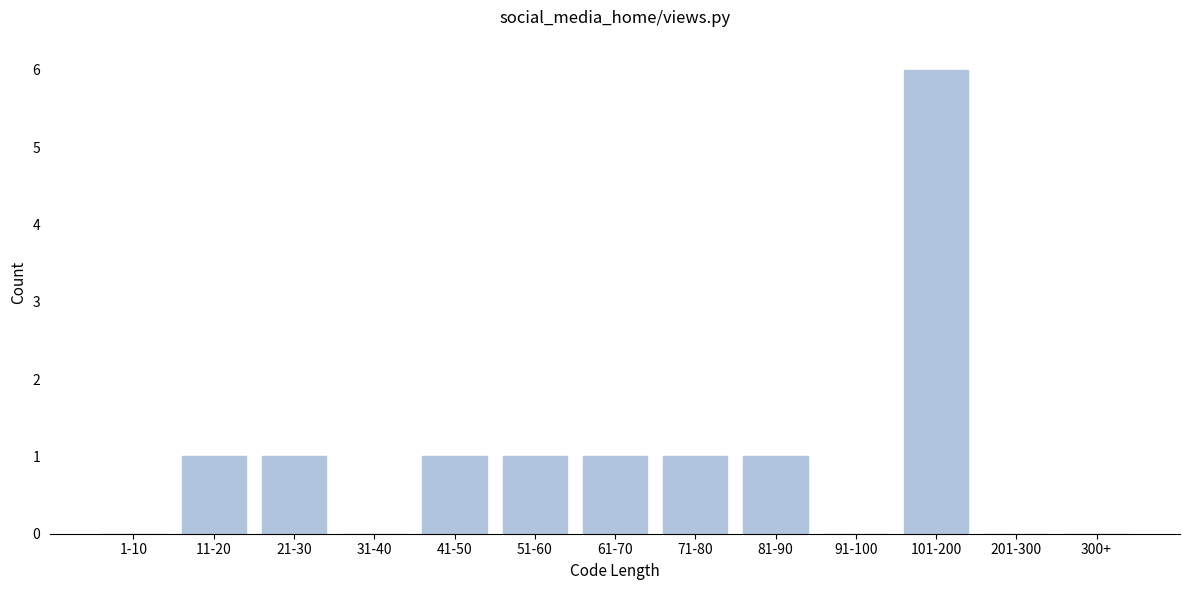

Reading right to left, transcribe all the data shown in this chart.

300+=0	201-300=0	101-200=6	91-100=0	81-90=1	71-80=1	61-70=1	51-60=1	41-50=1	31-40=0	21-30=1	11-20=1	1-10=0